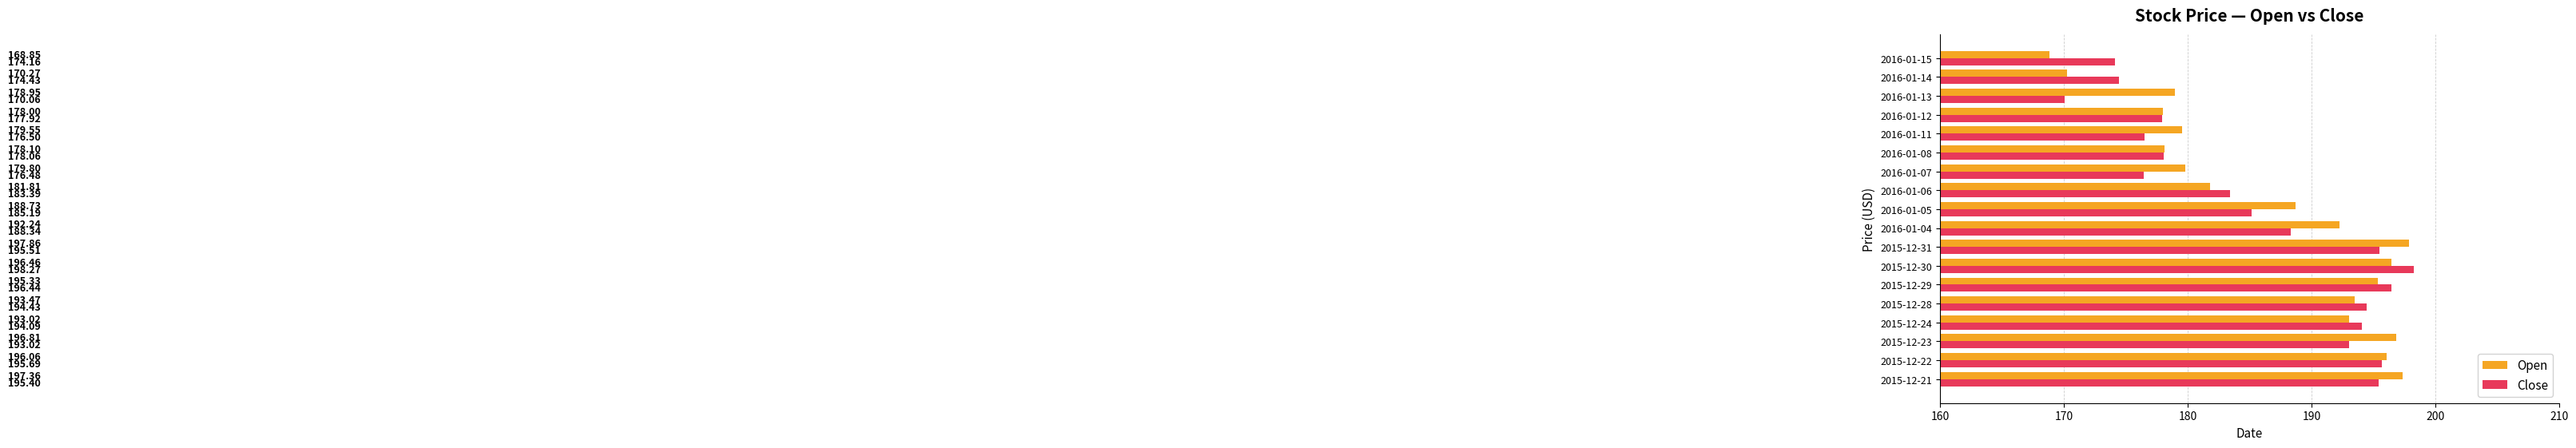

What are all the series names shown in the legend?

Open, Close